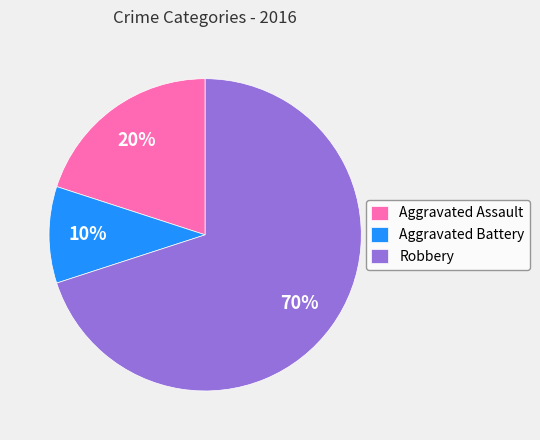

Is it true that Aggravated Battery is 10% of the pie?

True